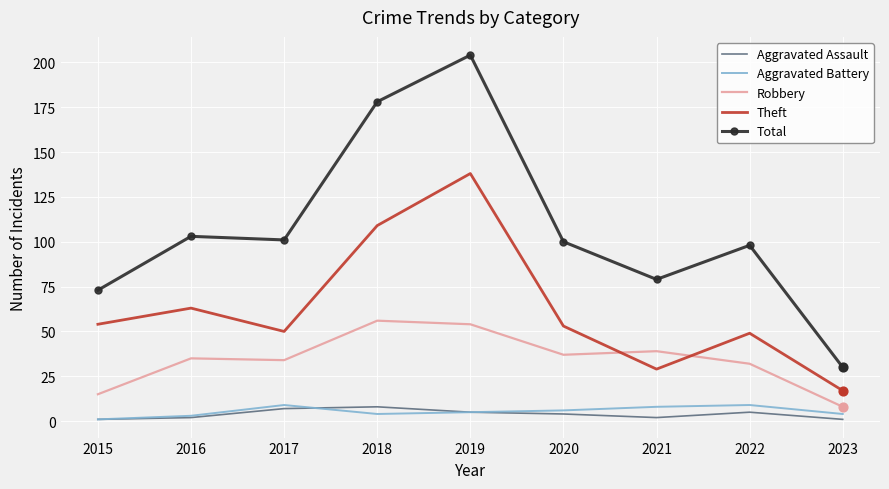

What are all the series names shown in the legend?

Aggravated Assault, Aggravated Battery, Robbery, Theft, Total